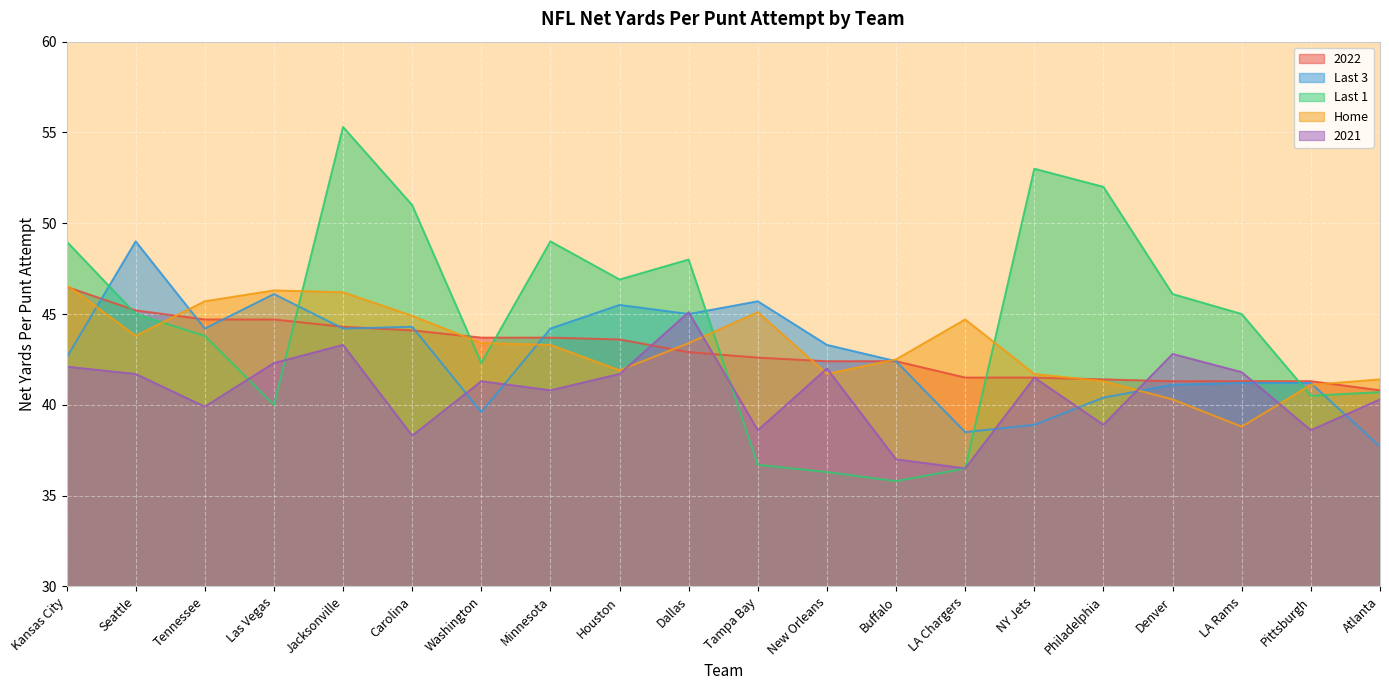

Where is the first local minimum for Home?

Seattle